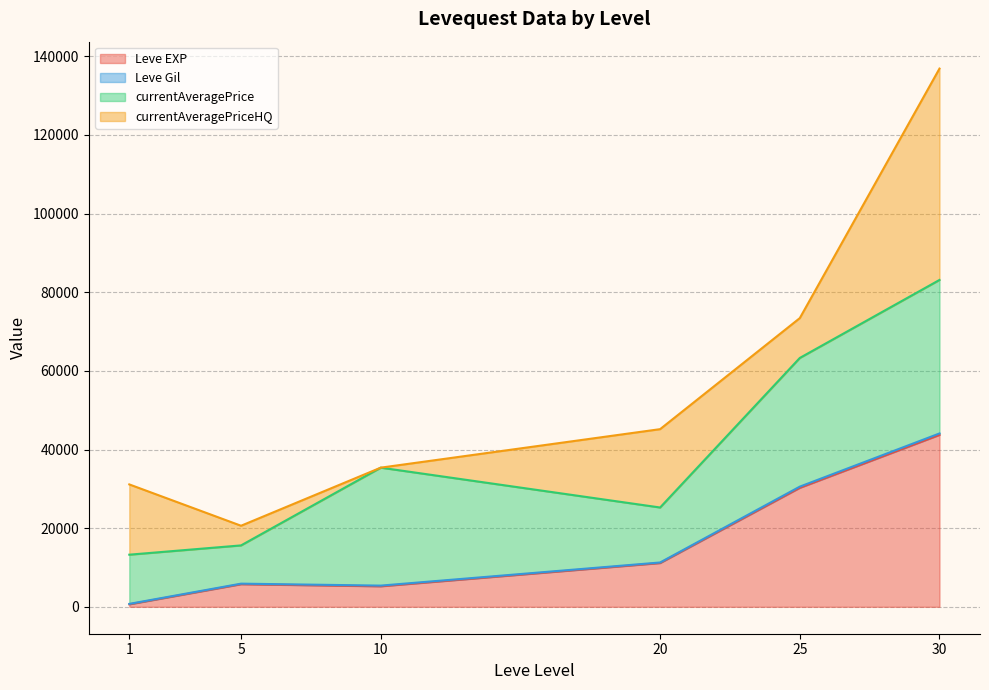

What is the maximum value for Leve EXP?

43730.0